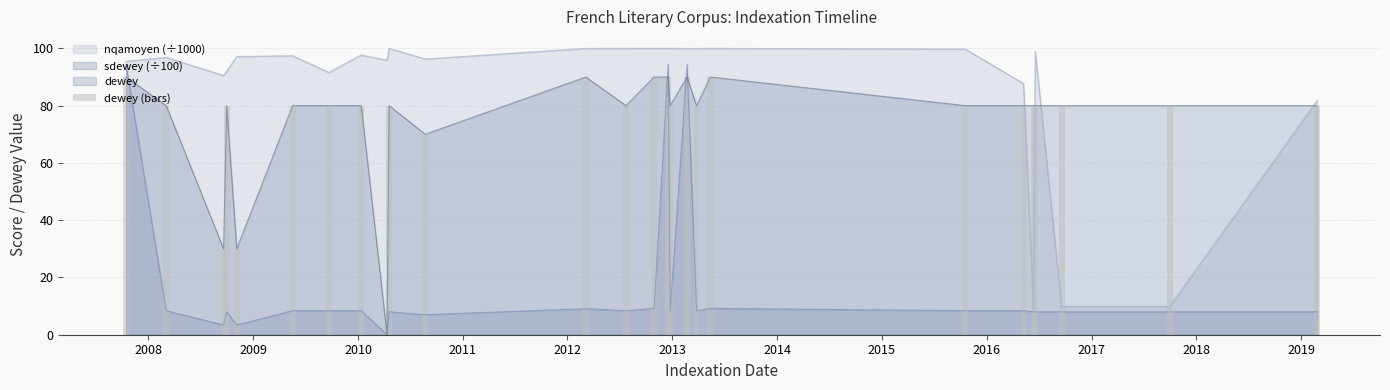

What is the maximum value for nqamoyen (÷1000)?

100.0